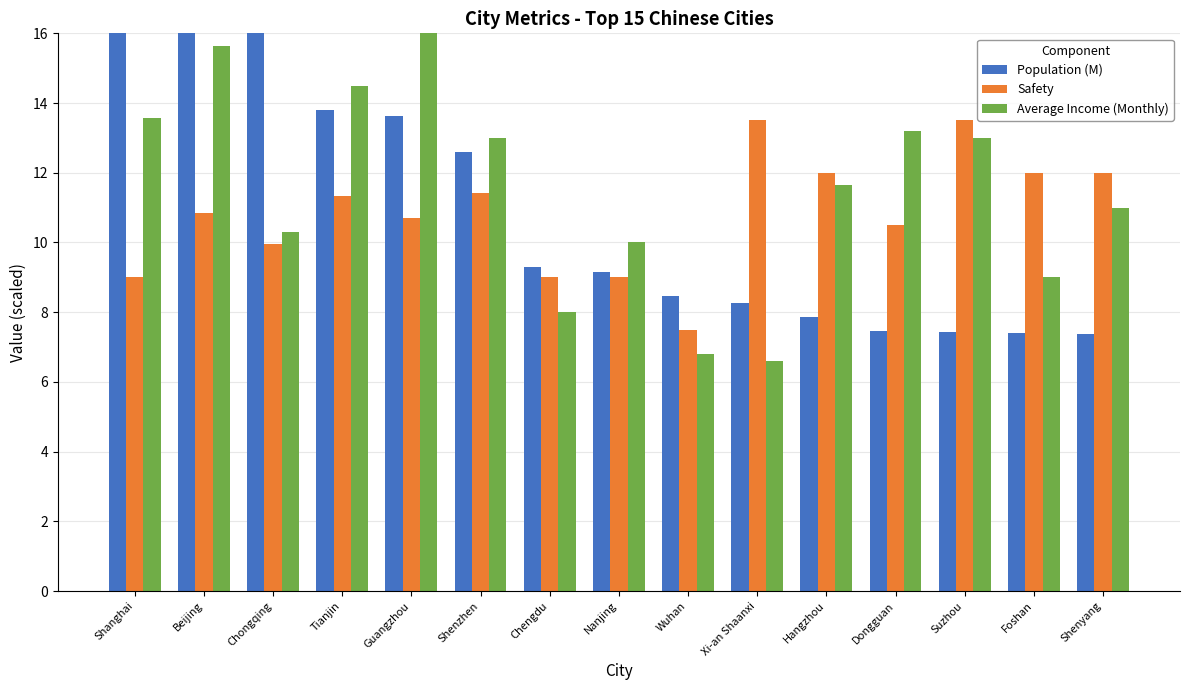

Which series has the largest total across all categories?

Population (M)